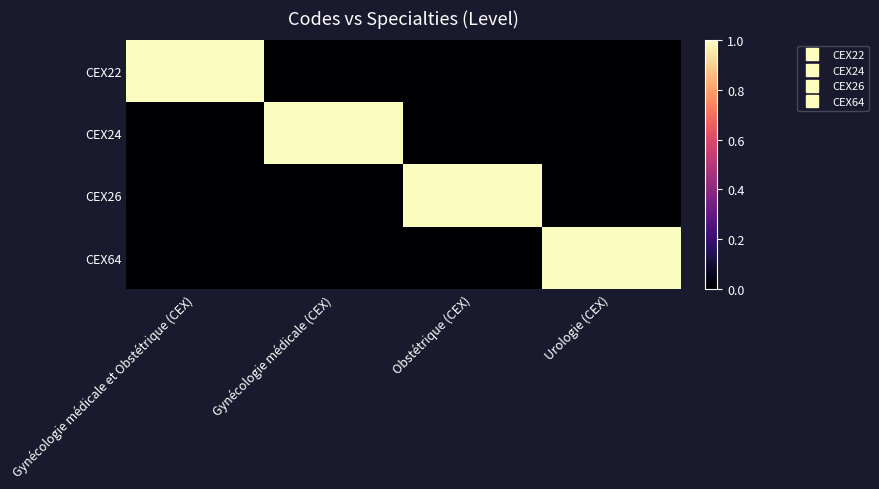

Reading left to right, what are all the values shown in this chart?

CEX22: Gynécologie médicale et Obstétrique (CEX)=1	Gynécologie médicale (CEX)=0	Obstétrique (CEX)=0	Urologie (CEX)=0
CEX24: Gynécologie médicale et Obstétrique (CEX)=0	Gynécologie médicale (CEX)=1	Obstétrique (CEX)=0	Urologie (CEX)=0
CEX26: Gynécologie médicale et Obstétrique (CEX)=0	Gynécologie médicale (CEX)=0	Obstétrique (CEX)=1	Urologie (CEX)=0
CEX64: Gynécologie médicale et Obstétrique (CEX)=0	Gynécologie médicale (CEX)=0	Obstétrique (CEX)=0	Urologie (CEX)=1